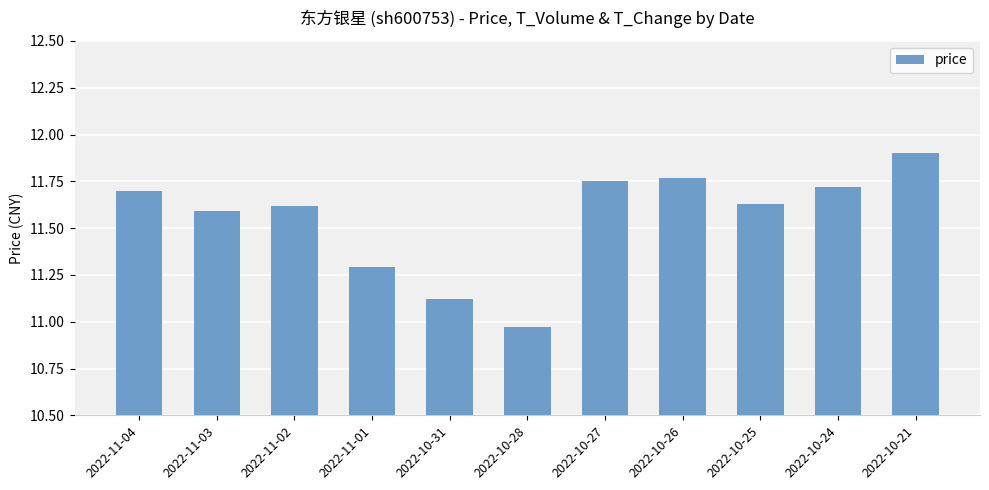

At which label does the data first exceed 11?

2022-11-04